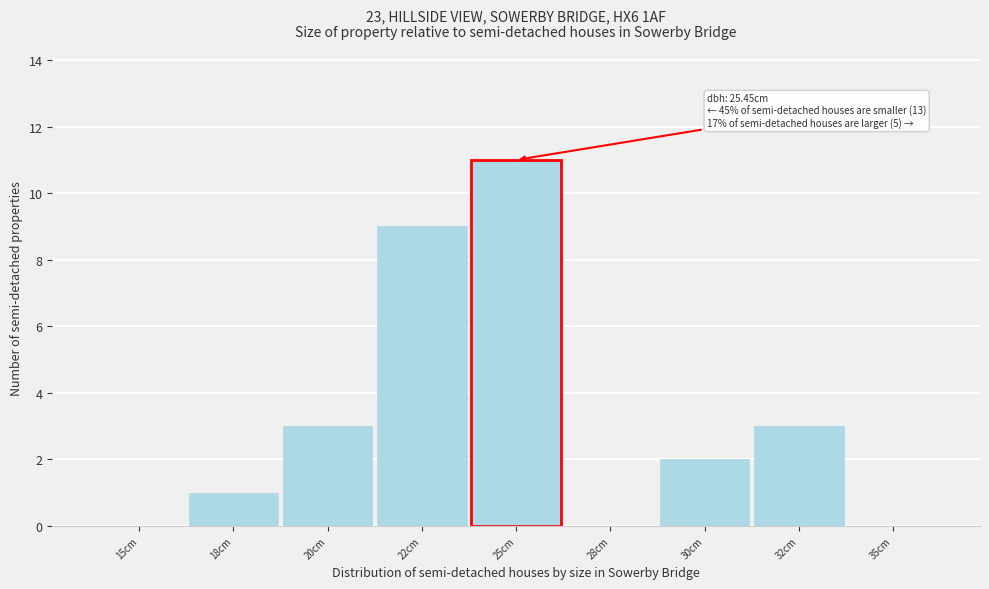

Reading right to left, what are all the values shown in this chart?

35cm=0	32cm=3	30cm=2	28cm=0	25cm=11	22cm=9	20cm=3	18cm=1	15cm=0